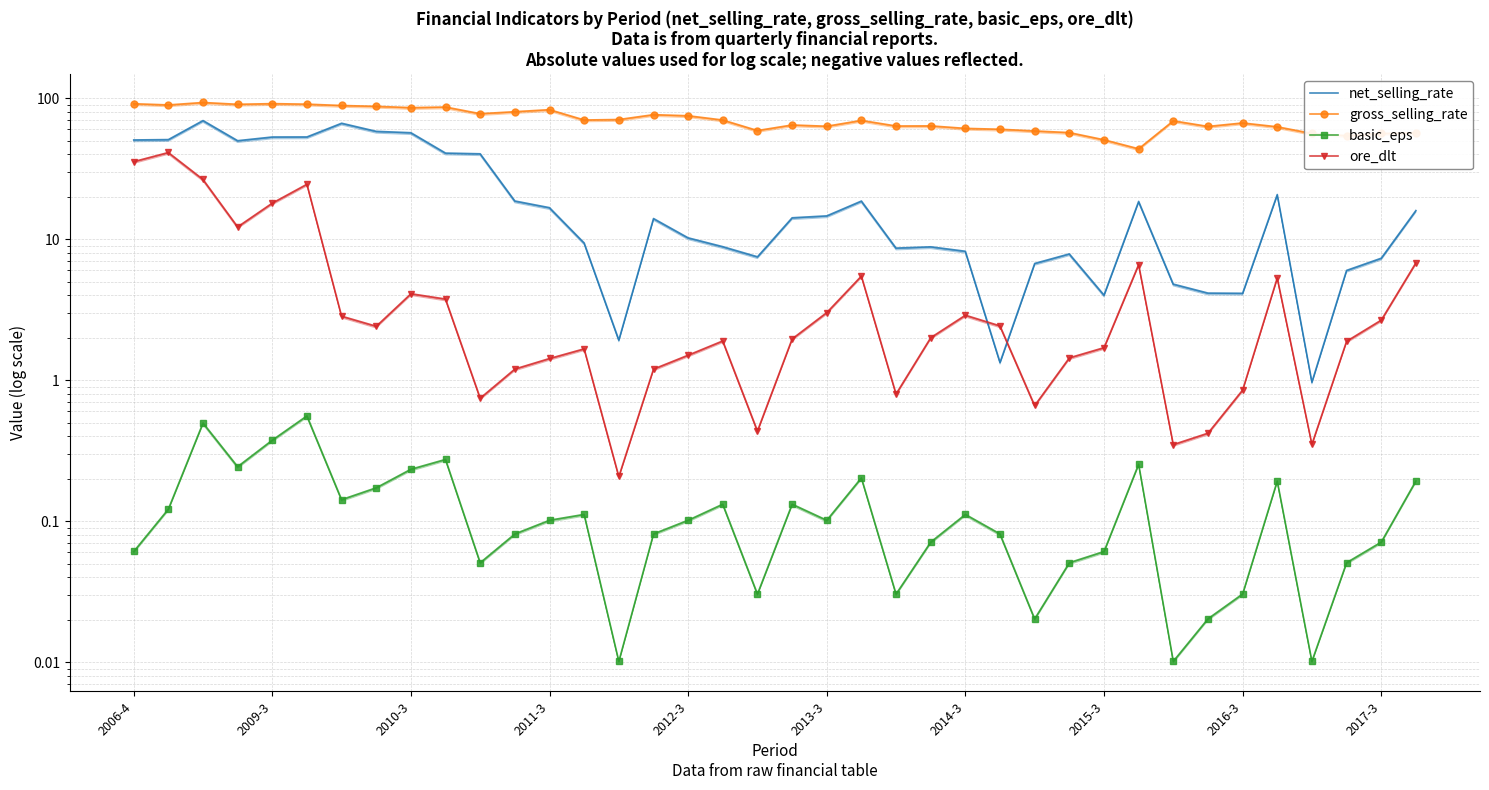

True or false: gross_selling_rate has more than 0 points higher than both neighbors.

True